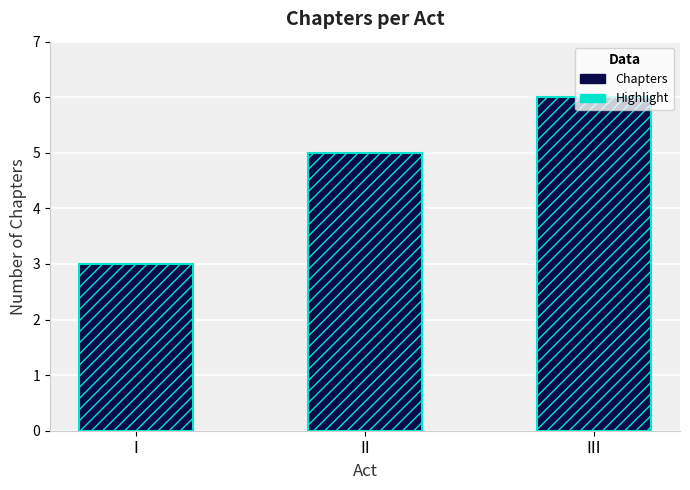

What is the lowest value of the Chapters (highlight) series?

3